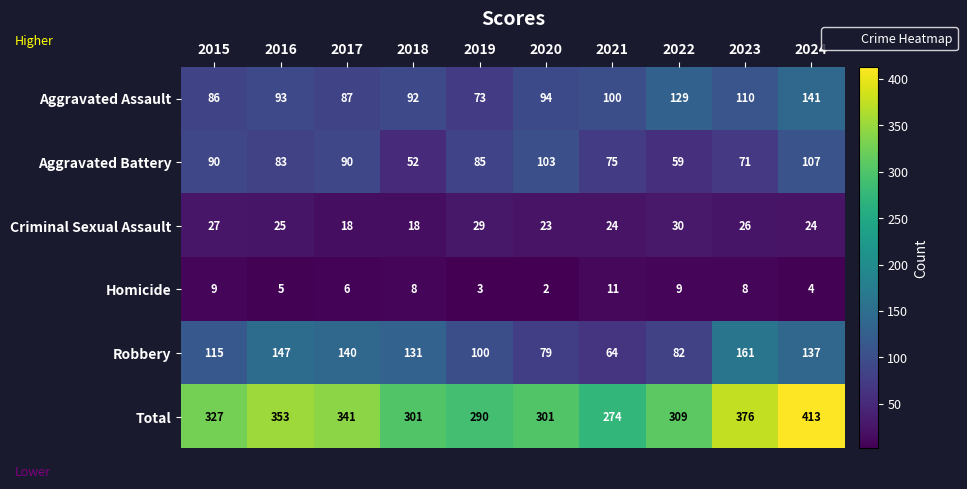

True or false: Total has a value of 274 at 2021.

True